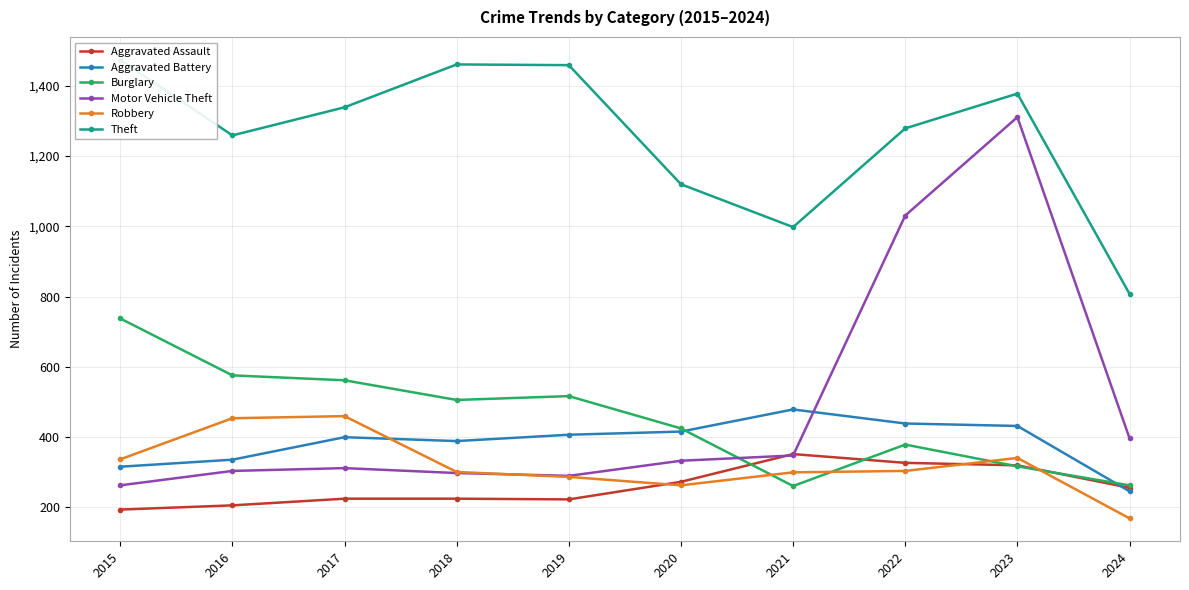

True or false: Theft and Aggravated Assault intersect in this chart.

False